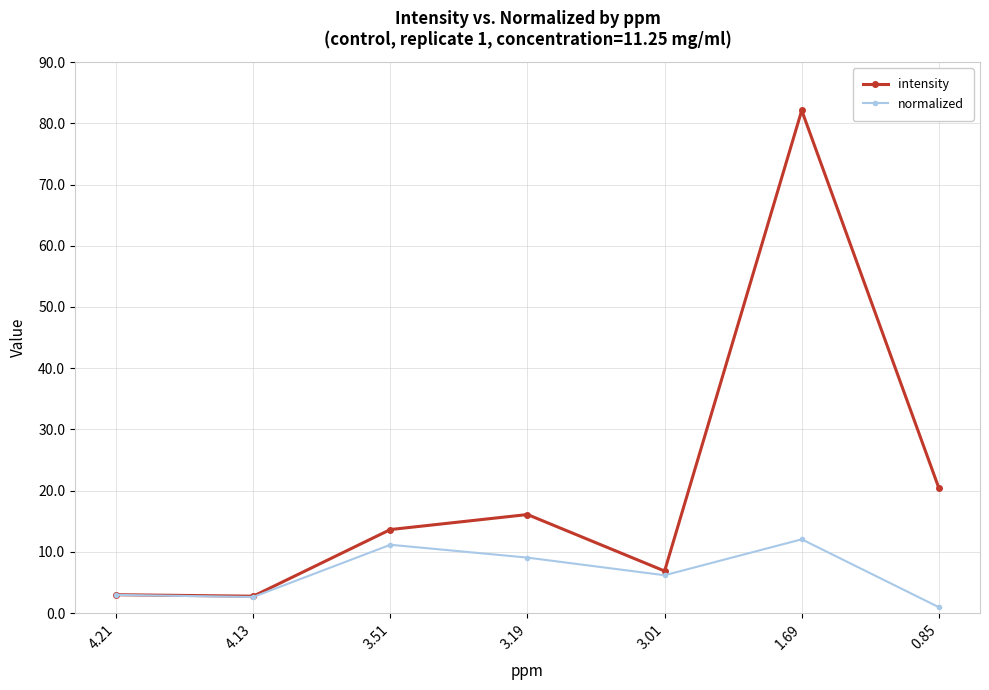

Does the chart have visible grid lines?

Yes